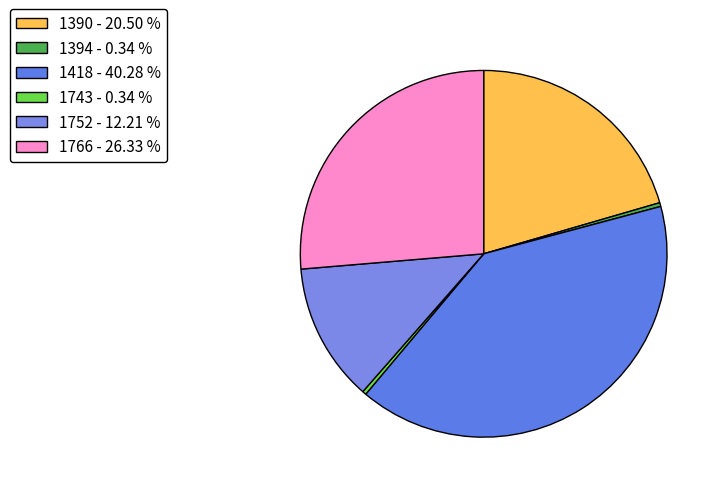

True or false: 1752 accounts for 1% of the total.

False